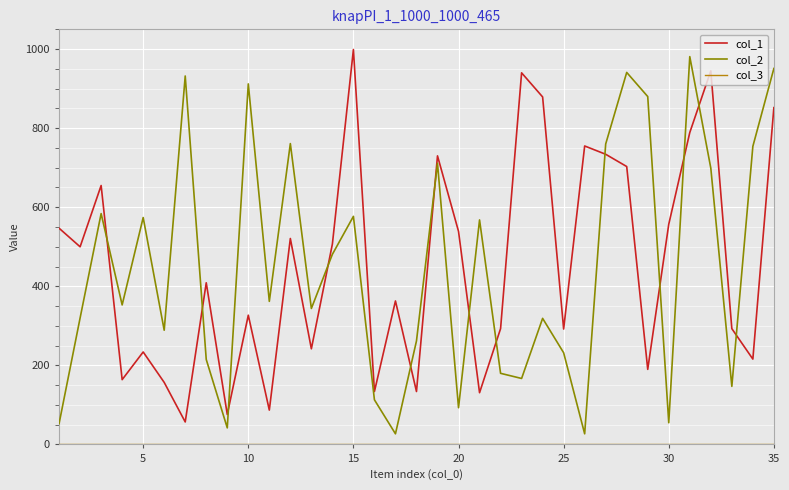

What is the difference between the maximum and minimum values in the col_2 series?

954